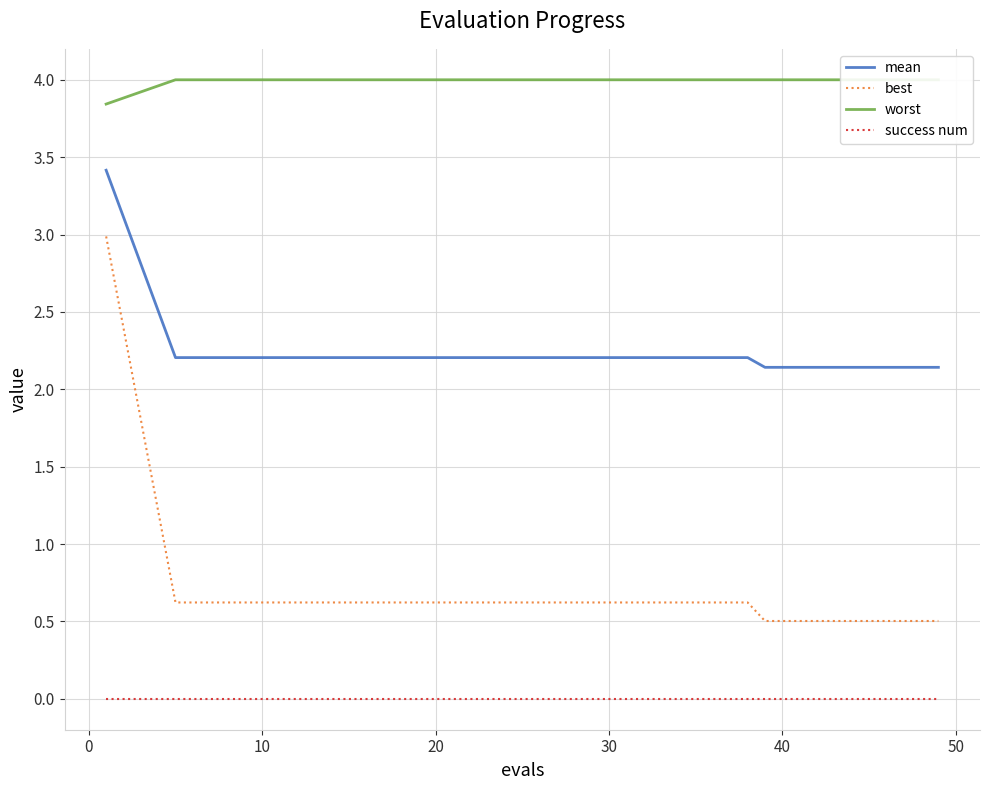

True or false: best has a value of 0.6 at 30.

True